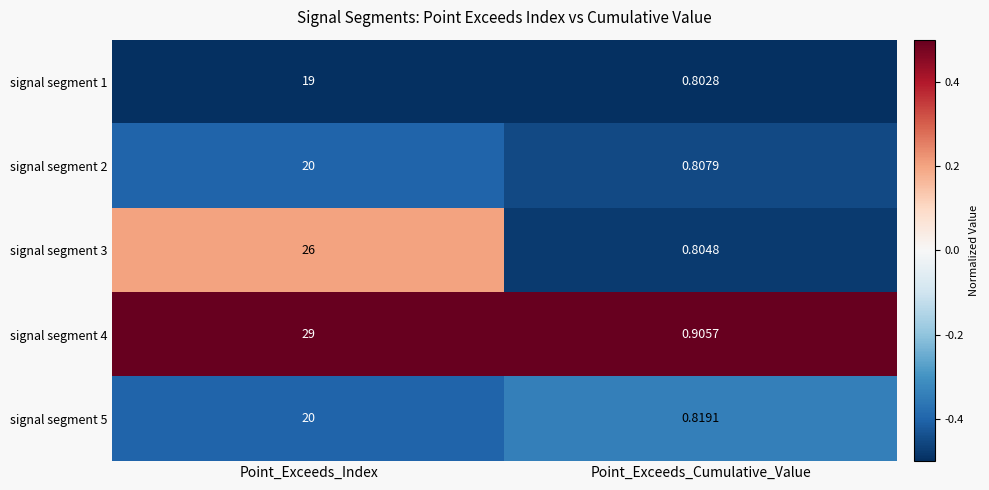

Rank the categories by signal segment 4 value from lowest to highest.

Point_Exceeds_Cumulative_Value, Point_Exceeds_Index